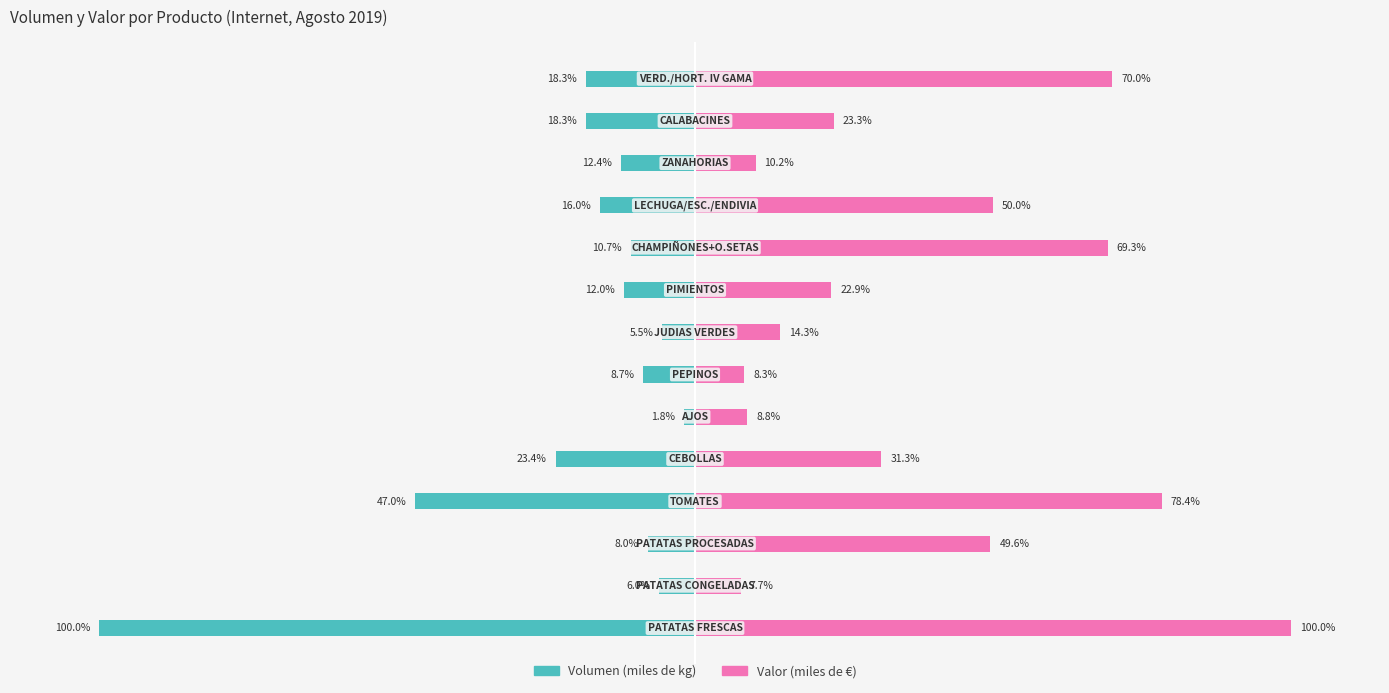

Is the value of Volumen (miles de kg) at 150 greater than the value of Valor (miles de euro) at −150?

No